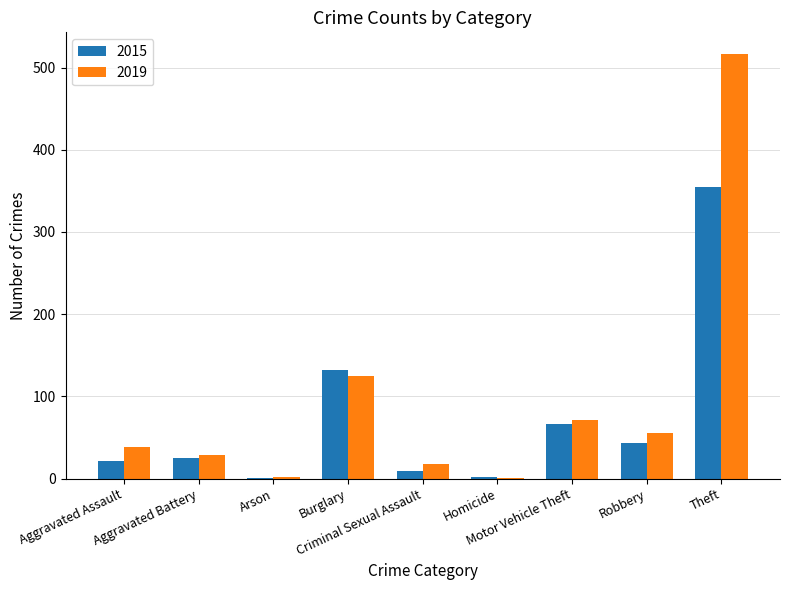

Which series has the largest total across all categories?

2019